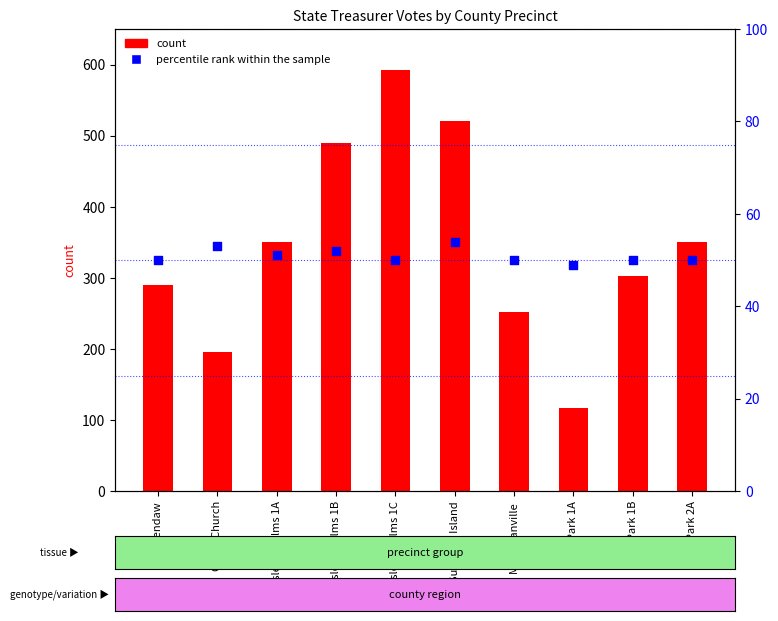

What is the total value across all series at Isle Of Palms 1A?

401